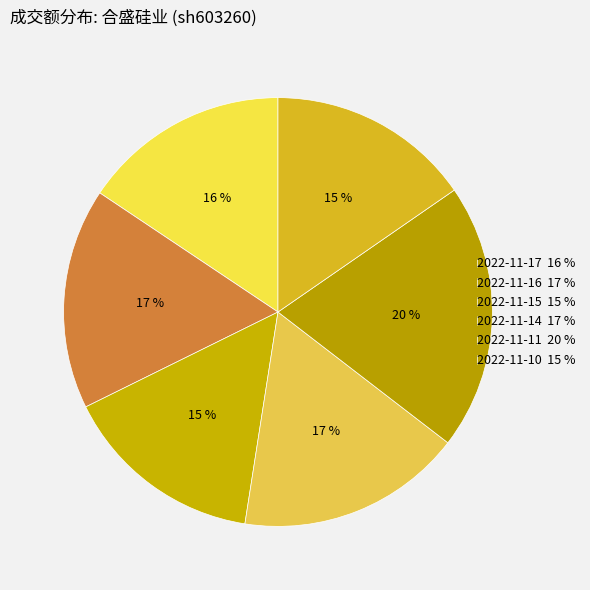

Which slice is the smallest?

2022-11-15